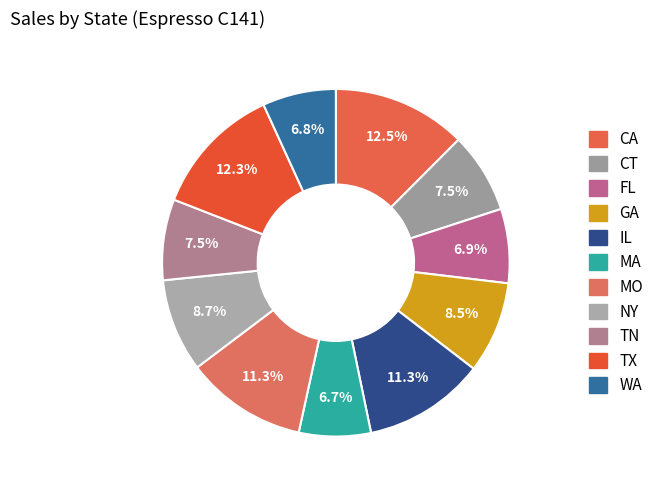

How many slices are in this pie chart?

11